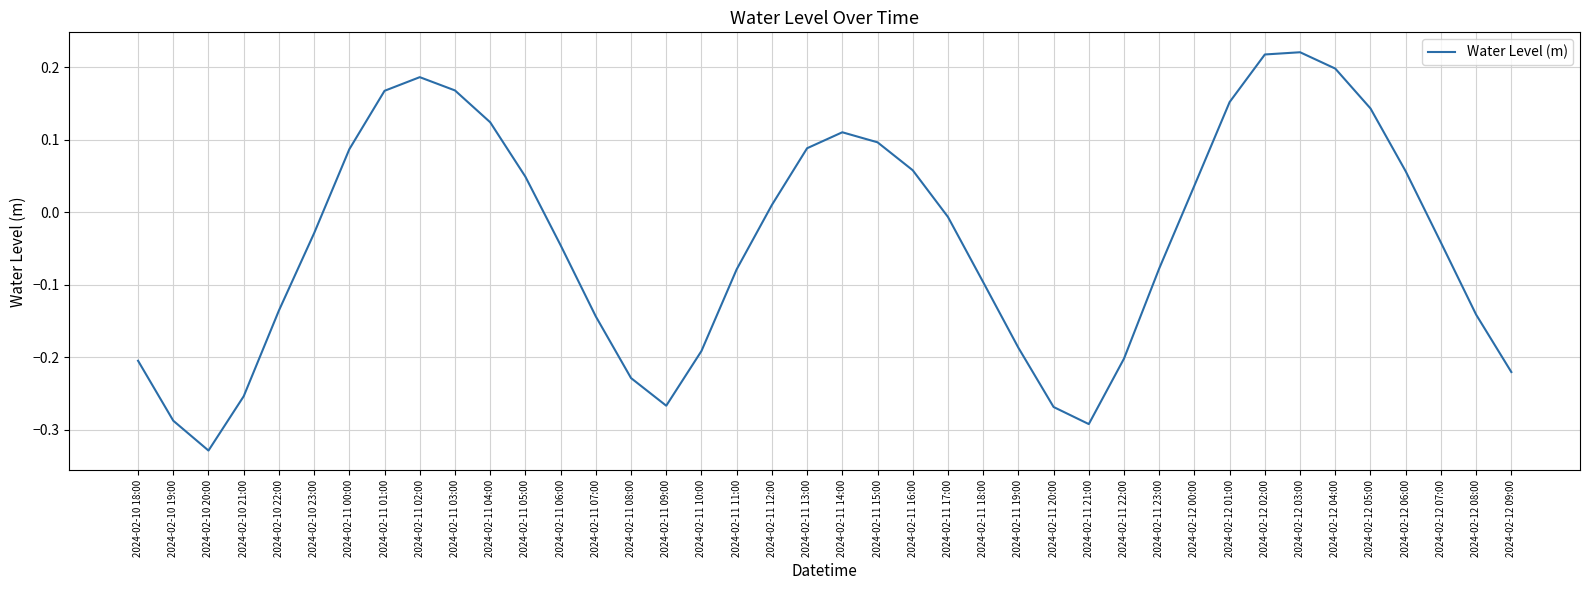

Does the chart display data point markers on the line(s)?

No